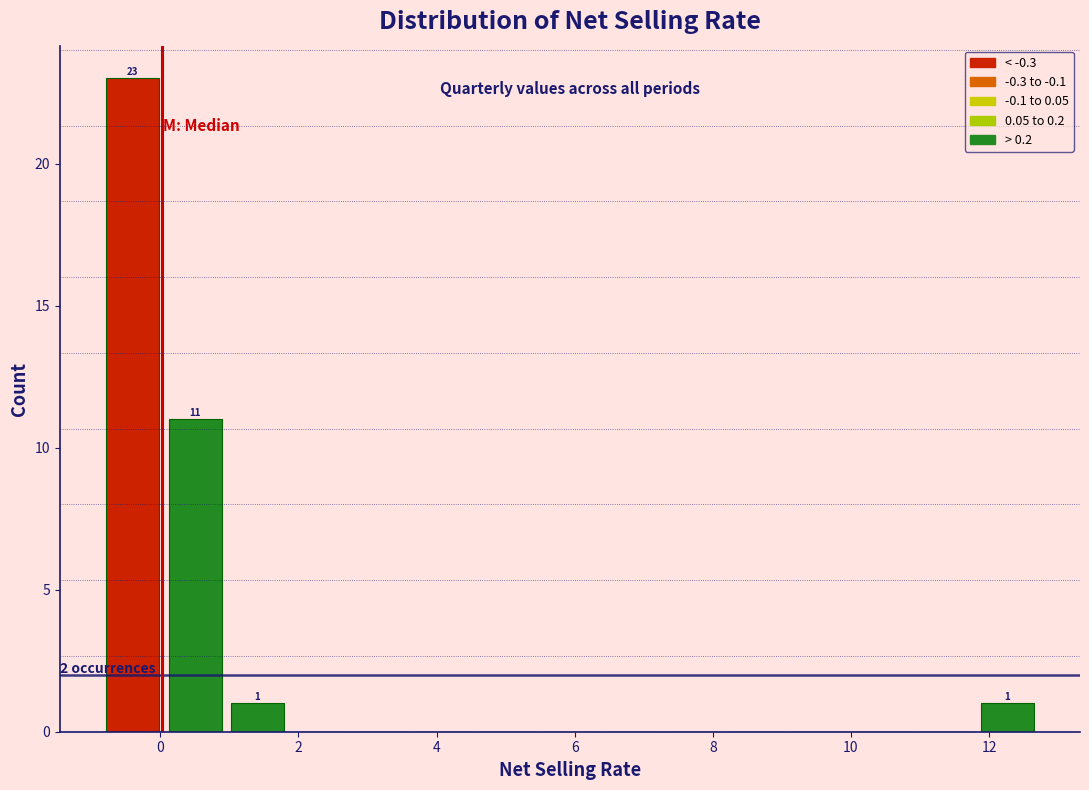

Which range on the x-axis has the tallest bar?

-0.8 to 0.0